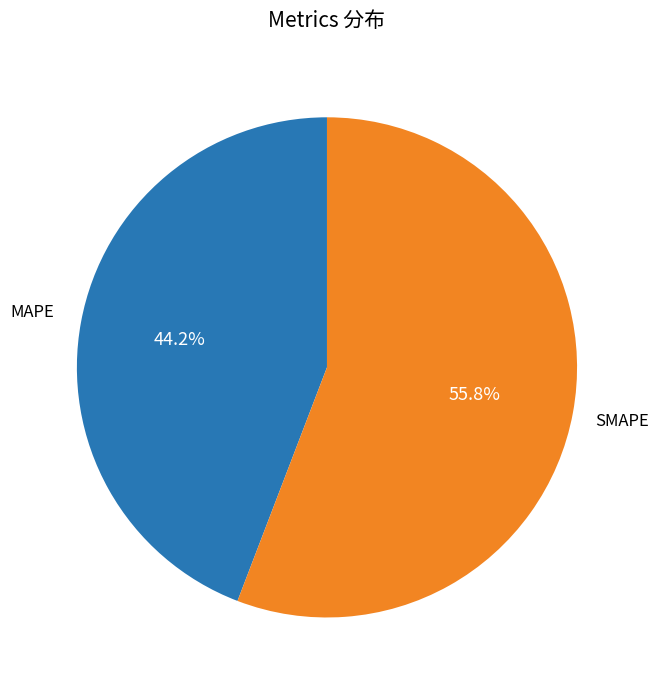

To the nearest percent, what percentage of the pie is SMAPE?

56%